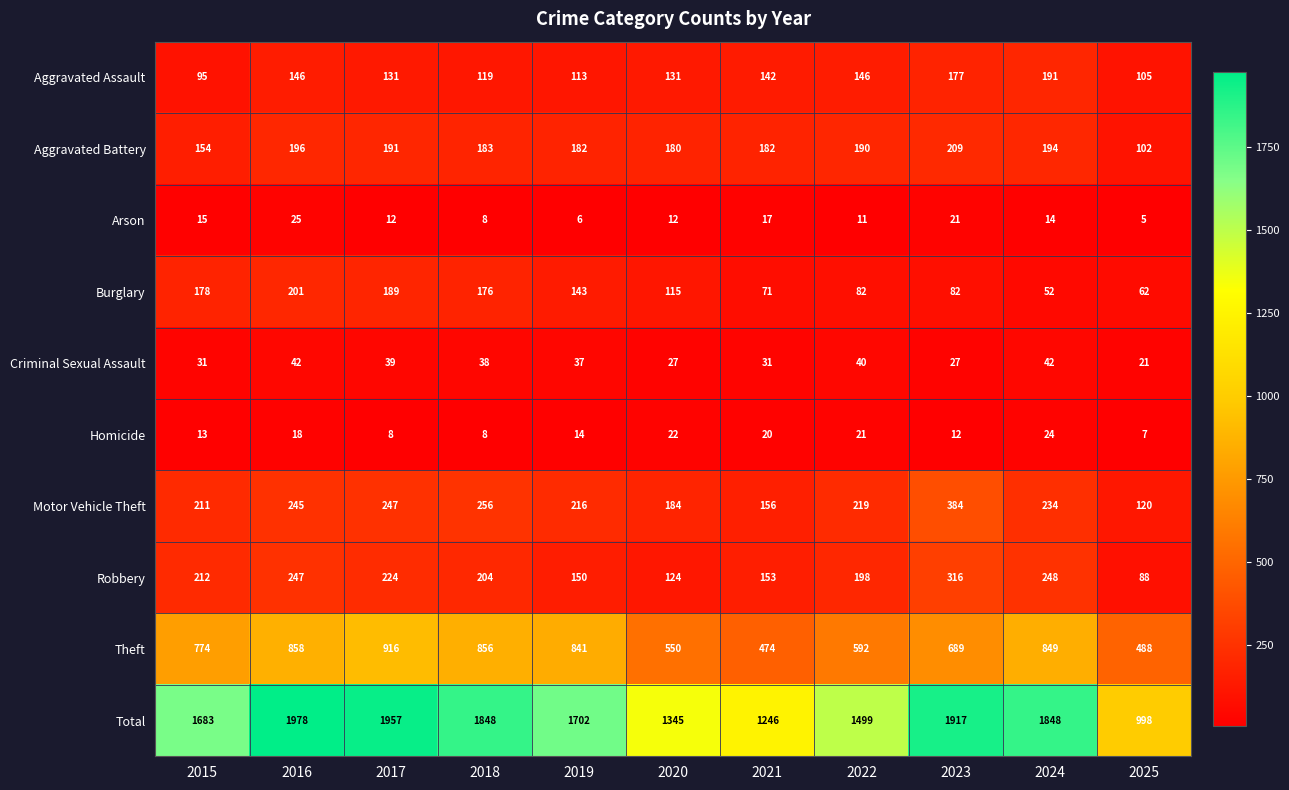

Which series has the largest total across all categories?

Total